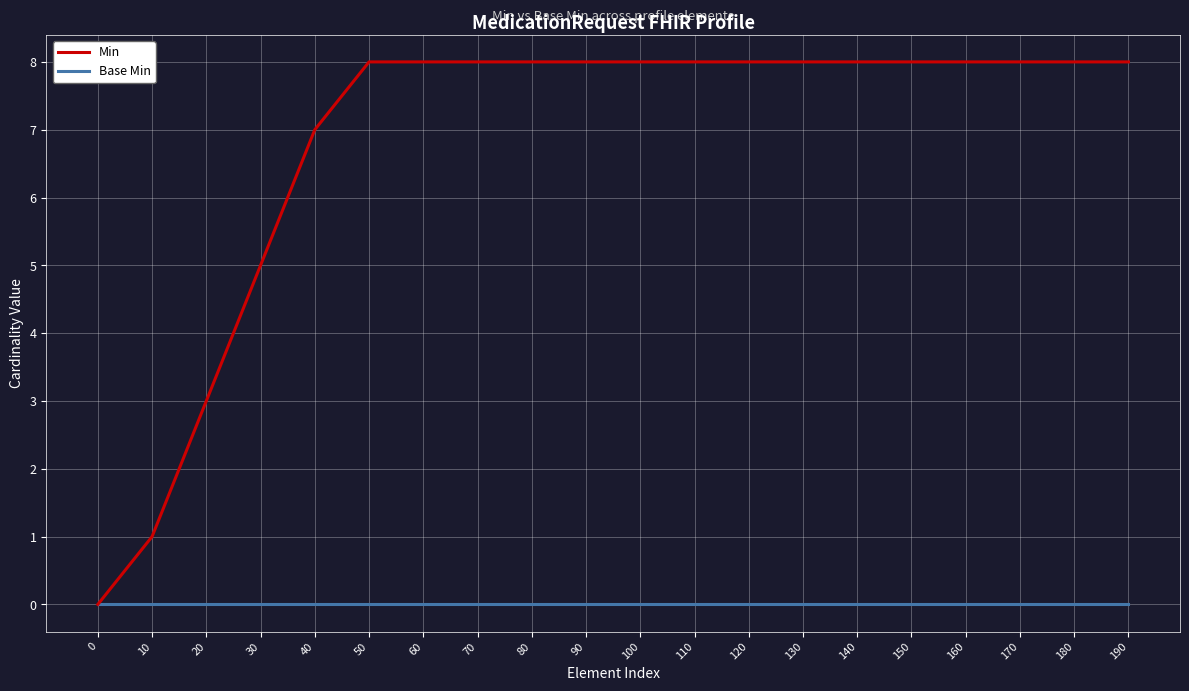

What is the maximum value for Min?

8